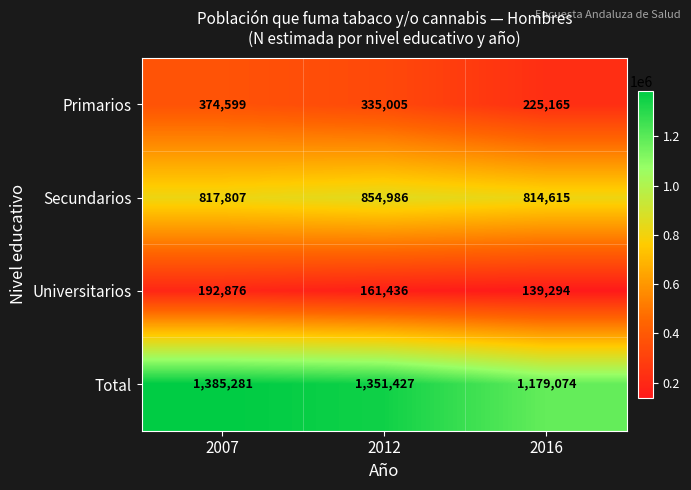

The Universitarios series shows 47928 at 2007. True or false?

False